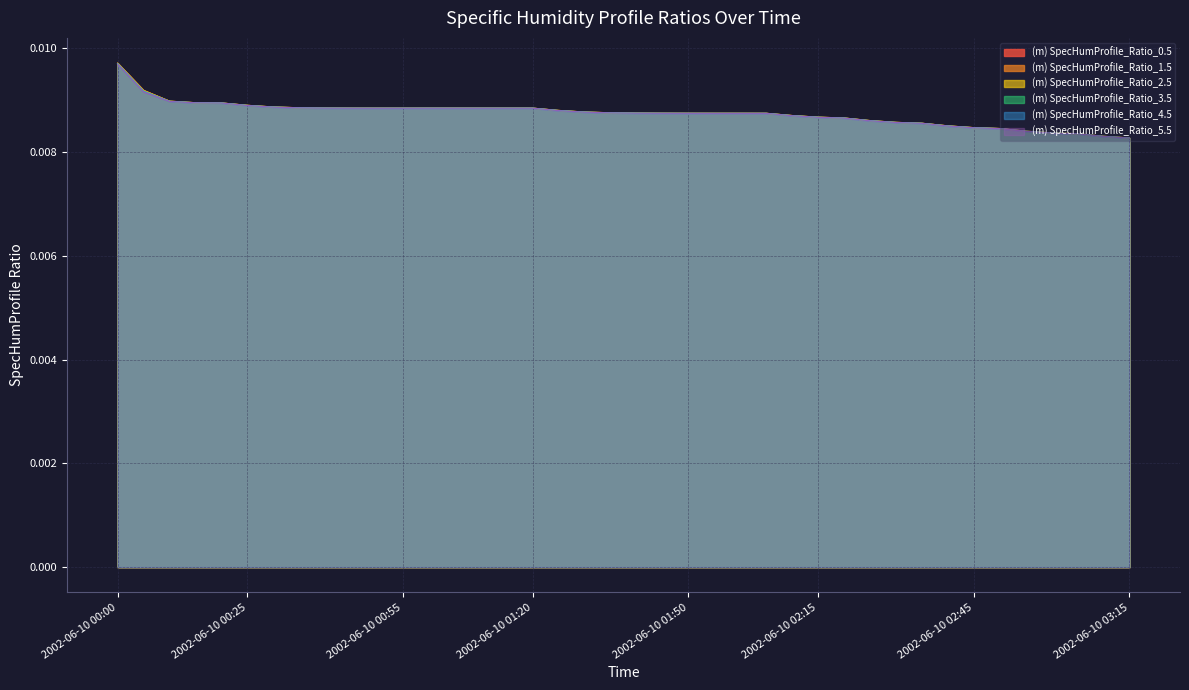

What position from the left is 2002-06-10 01:50?

23